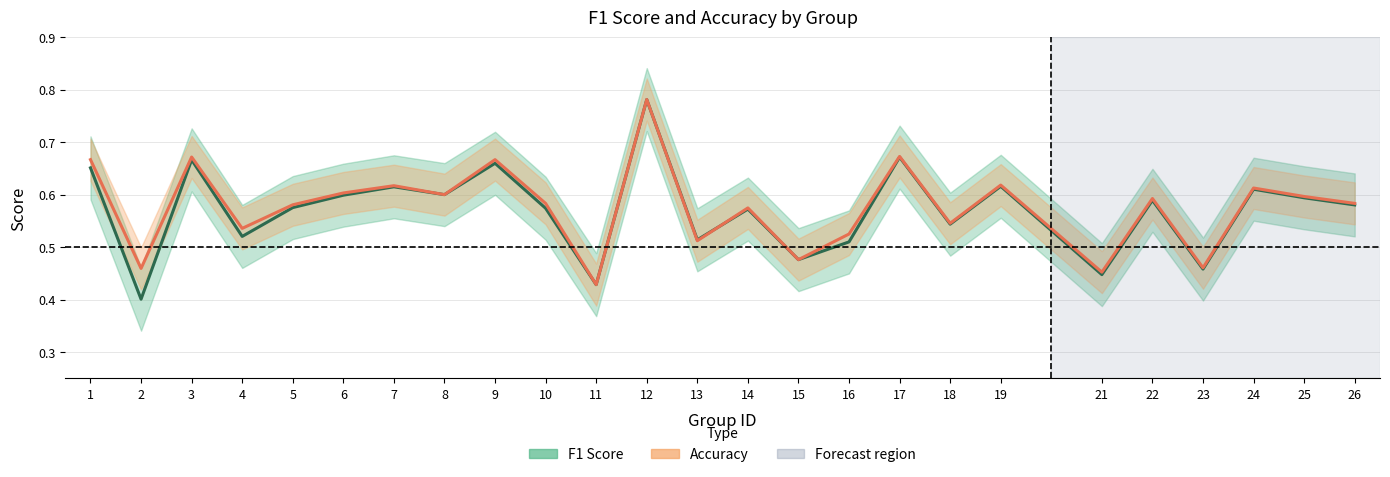

At which category does accuracy reach its first local valley?

2